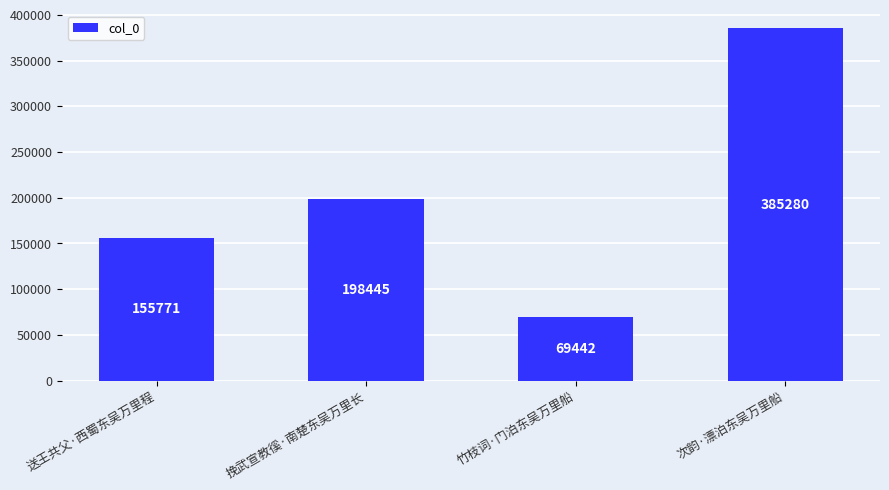

What is the smallest value displayed?

69442